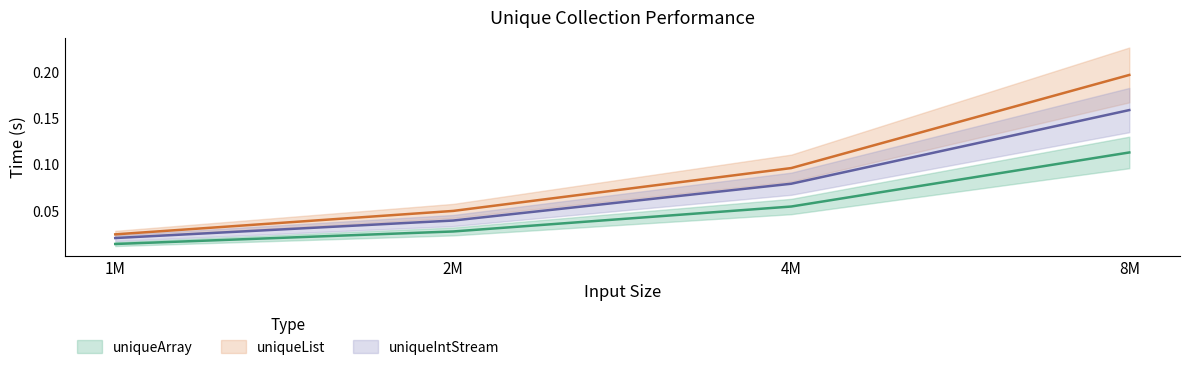

What is the average value of the uniqueList series?

0.1